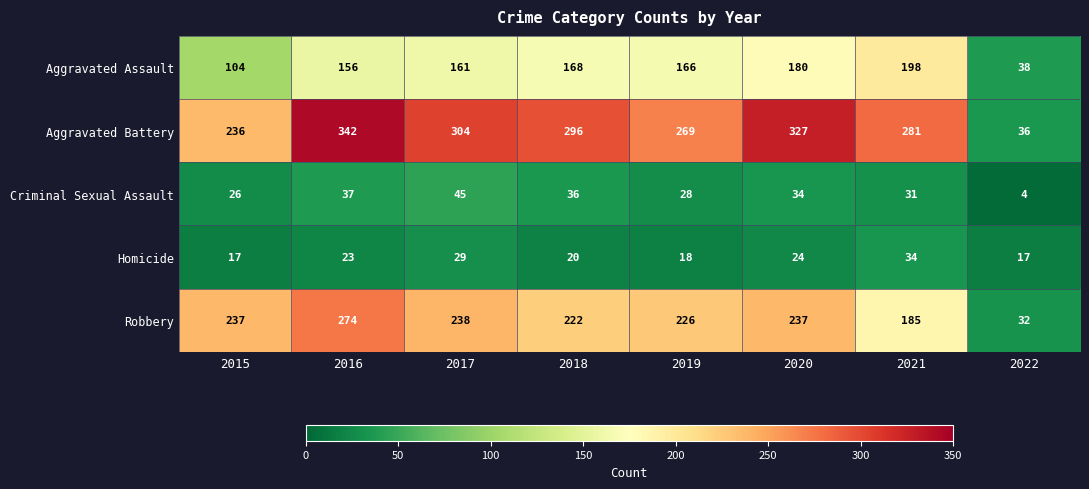

What is the sum of the Robbery values at 2019 and 2015?

463